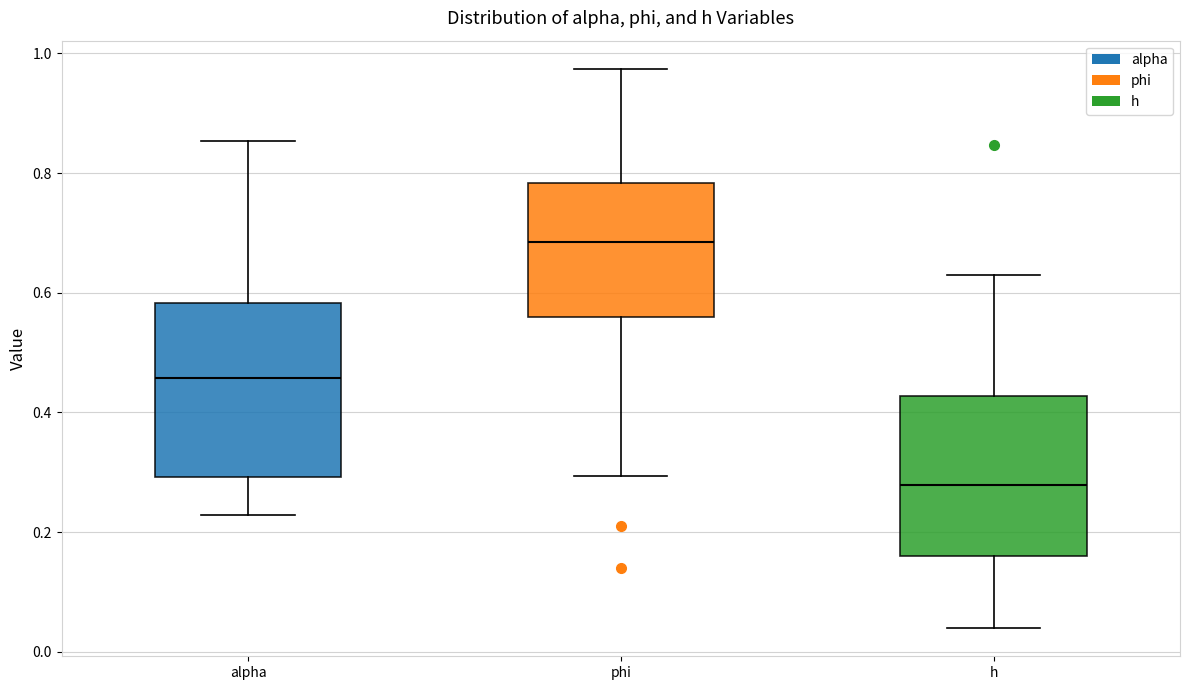

Which box's median line is the highest?

phi